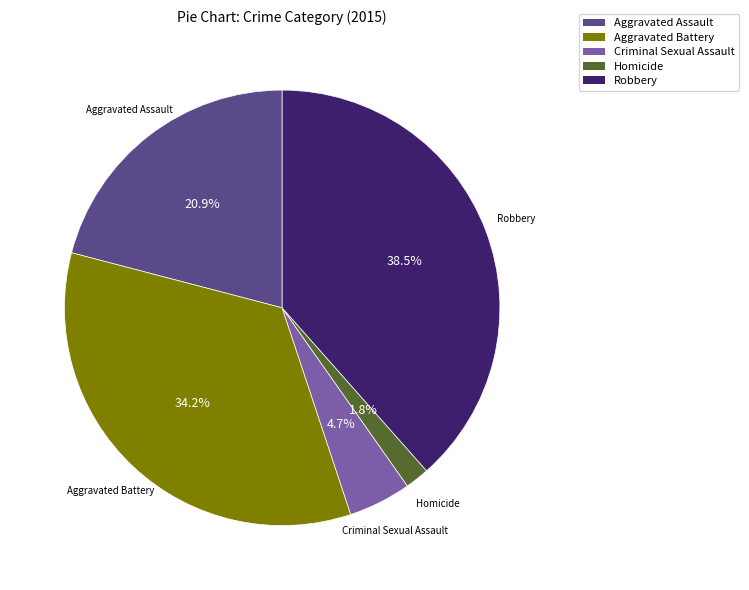

To the nearest percent, what is the difference between the largest and smallest slice percentages?

37%